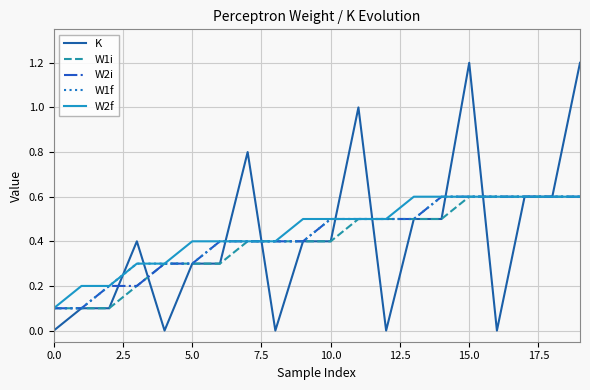

Does the chart display data point markers on the line(s)?

No